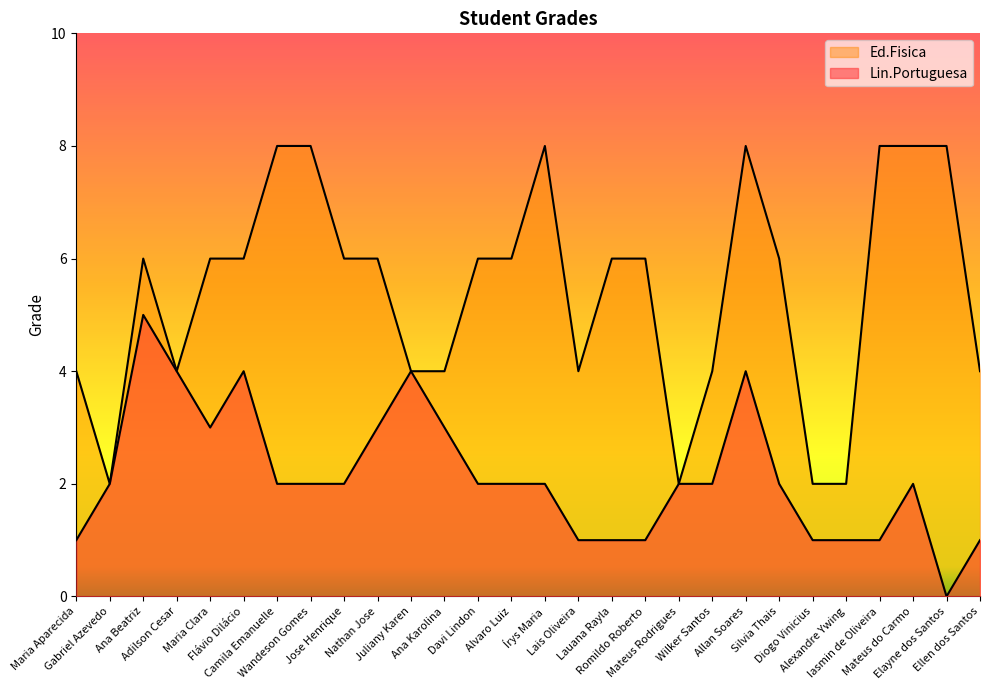

True or false: Ed.Fisica and Lin.Portuguesa cross at least once.

False